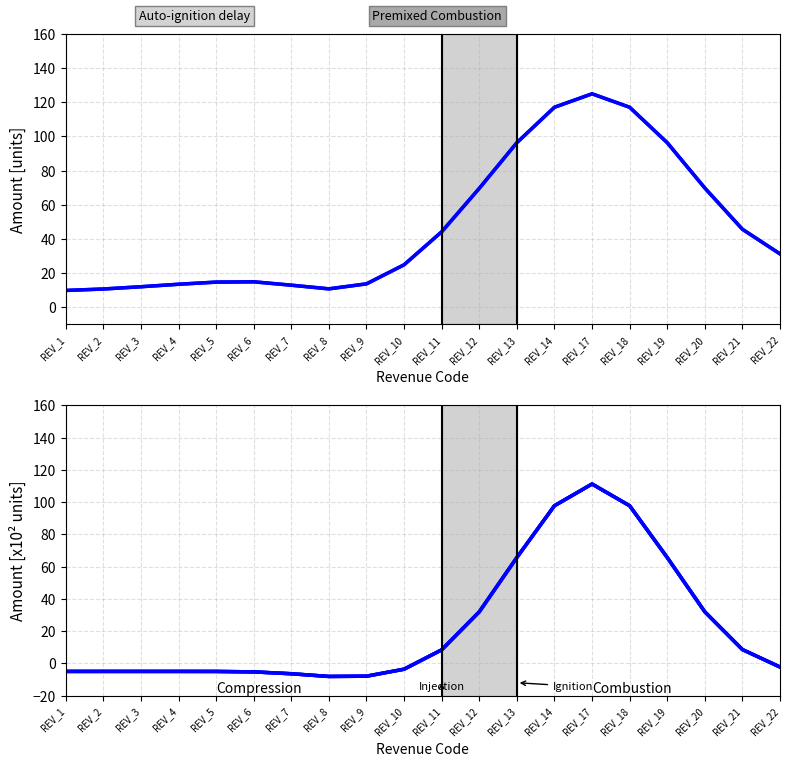

At which category does the chart reach its peak across all series?

REV_17